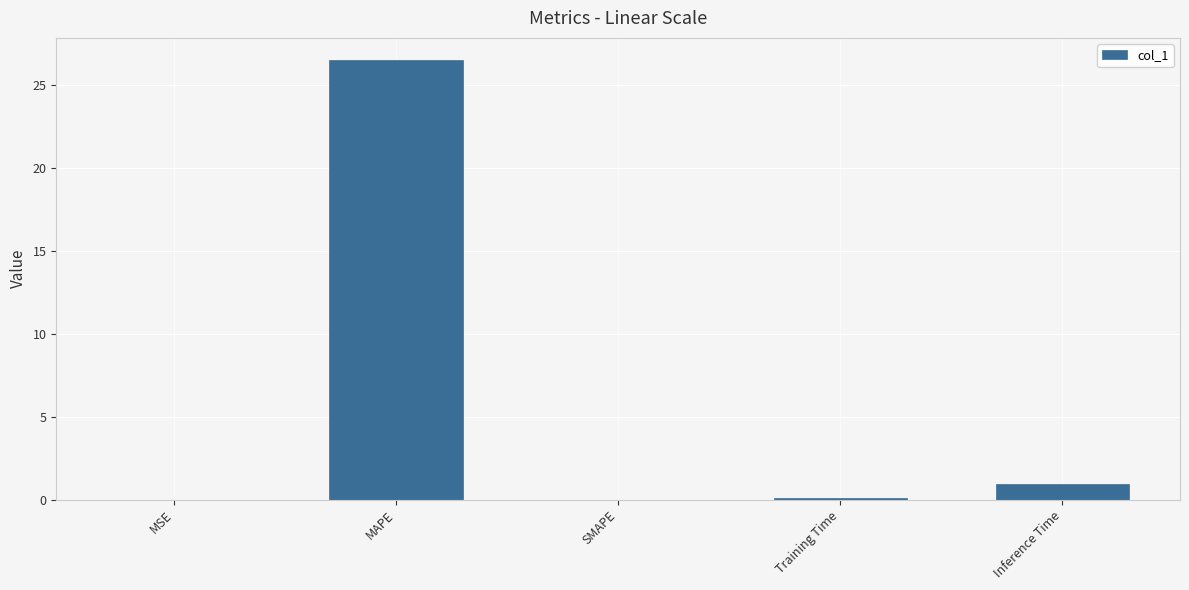

What is the sum of all values?

27.6